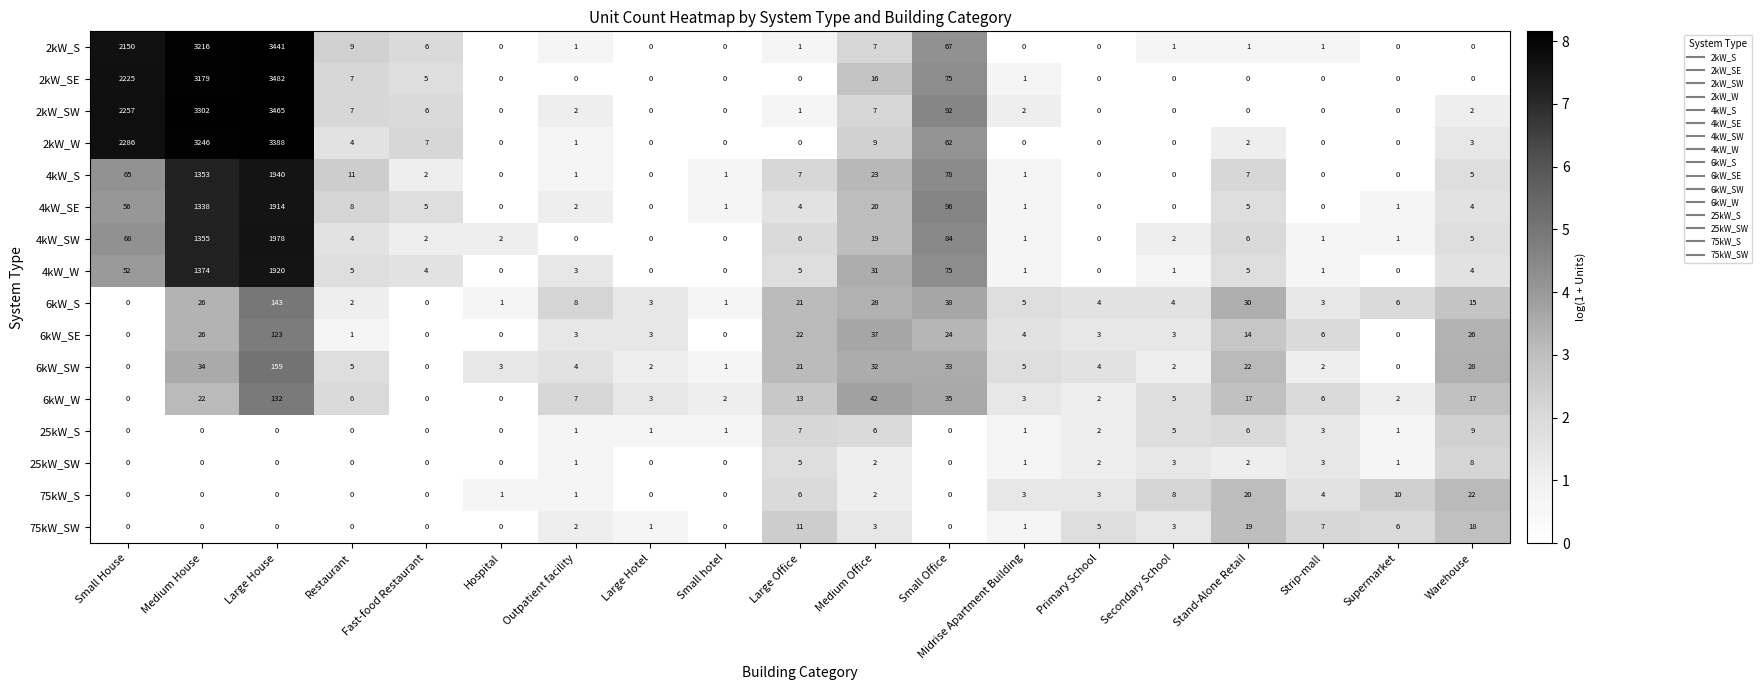

List the series in order of their peak value, lowest first.

25kW_SW, 25kW_S, 75kW_SW, 75kW_S, 6kW_SE, 6kW_W, 6kW_S, 6kW_SW, 4kW_SE, 4kW_W, 4kW_S, 4kW_SW, 2kW_W, 2kW_S, 2kW_SW, 2kW_SE